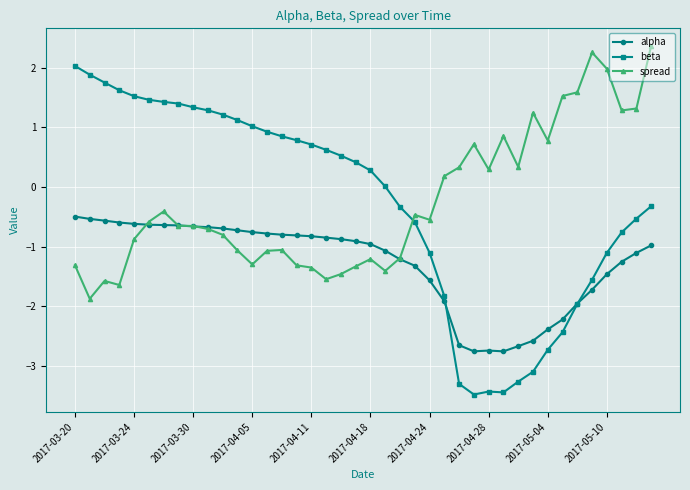

Which series has the widest spread of values?

beta